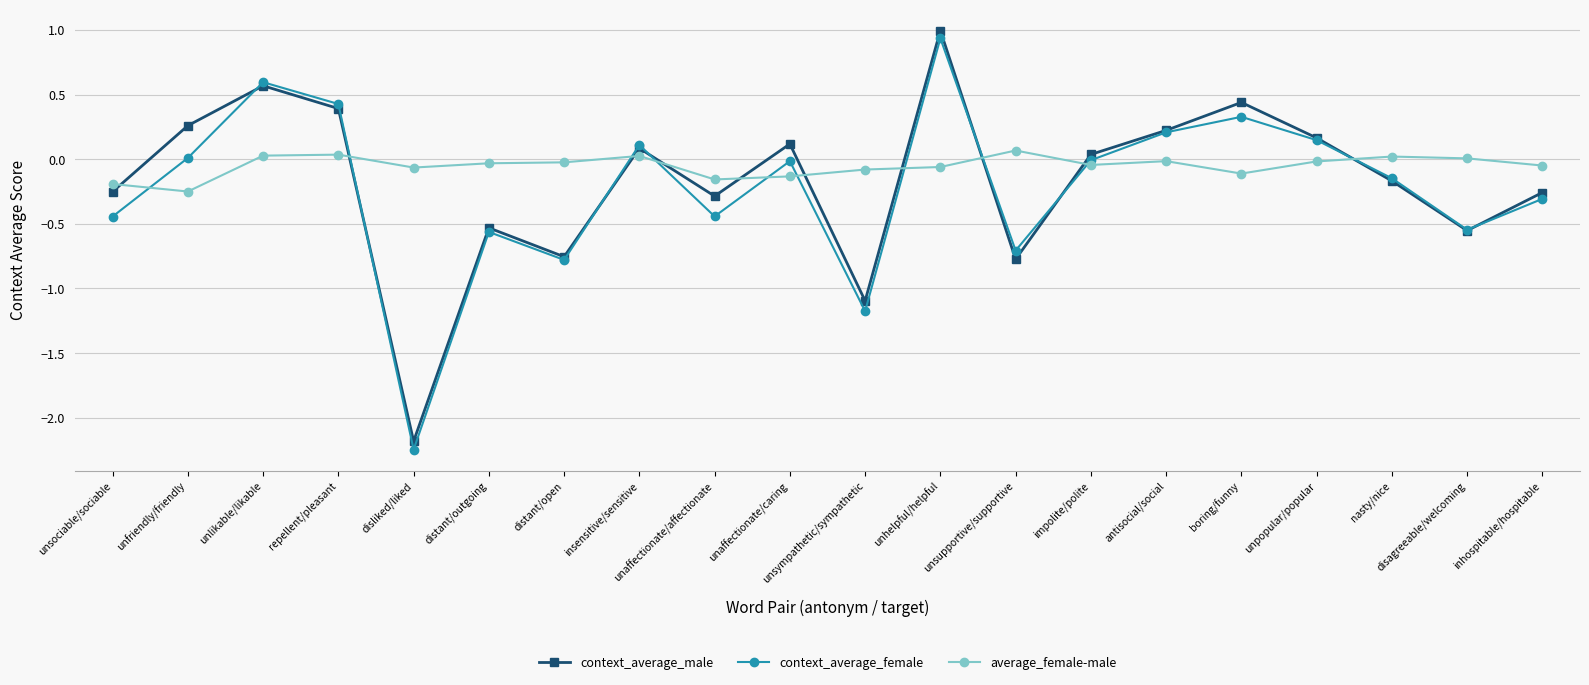

What position from the left is distant/open?

7